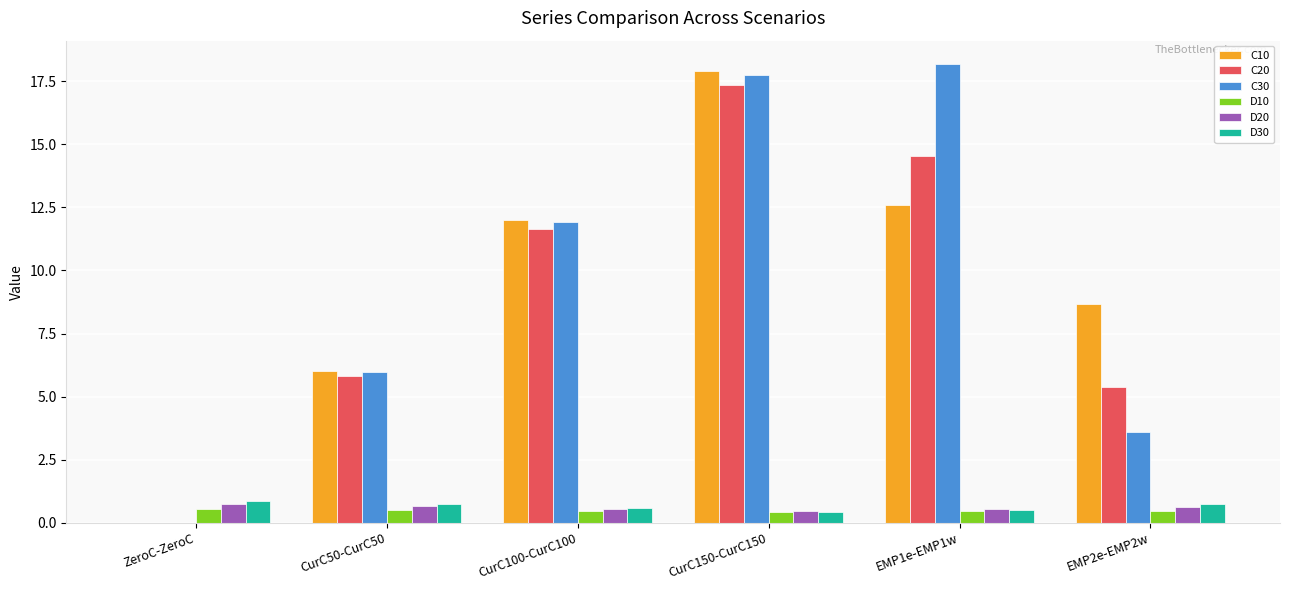

At which category does the chart reach its peak across all series?

EMP1e-EMP1w